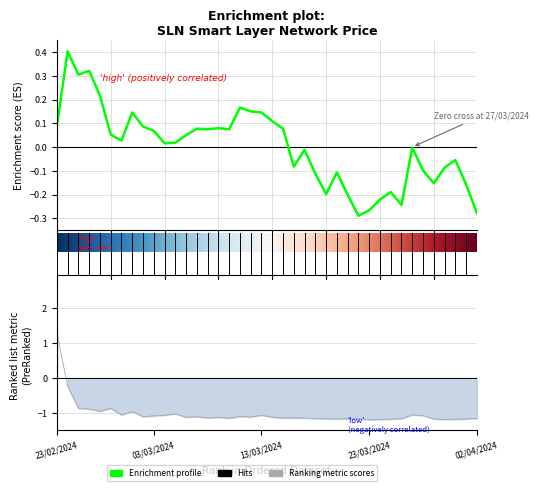

What is the greatest value displayed?

1.3